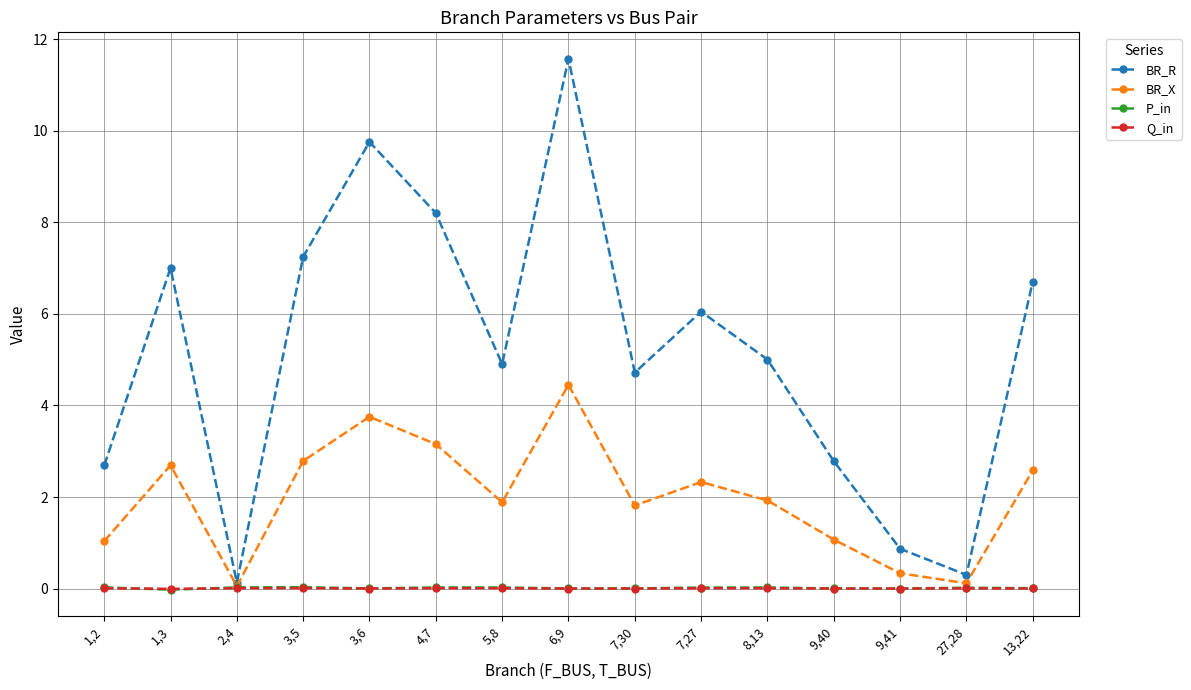

What is the highest value of the BR_X series?

4.5